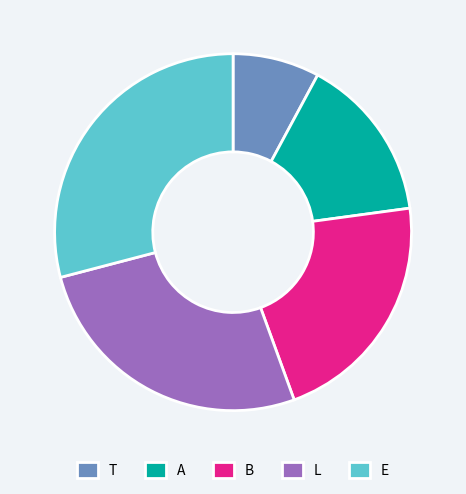

Rank the categories by value from lowest to highest.

T, A, B, L, E